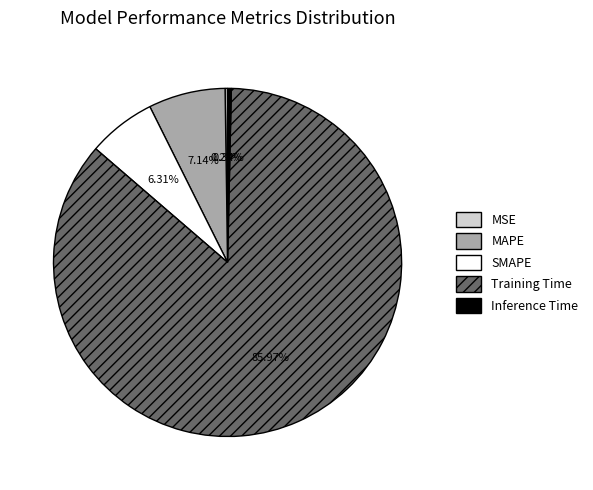

Which category has the biggest portion of the pie?

Training Time